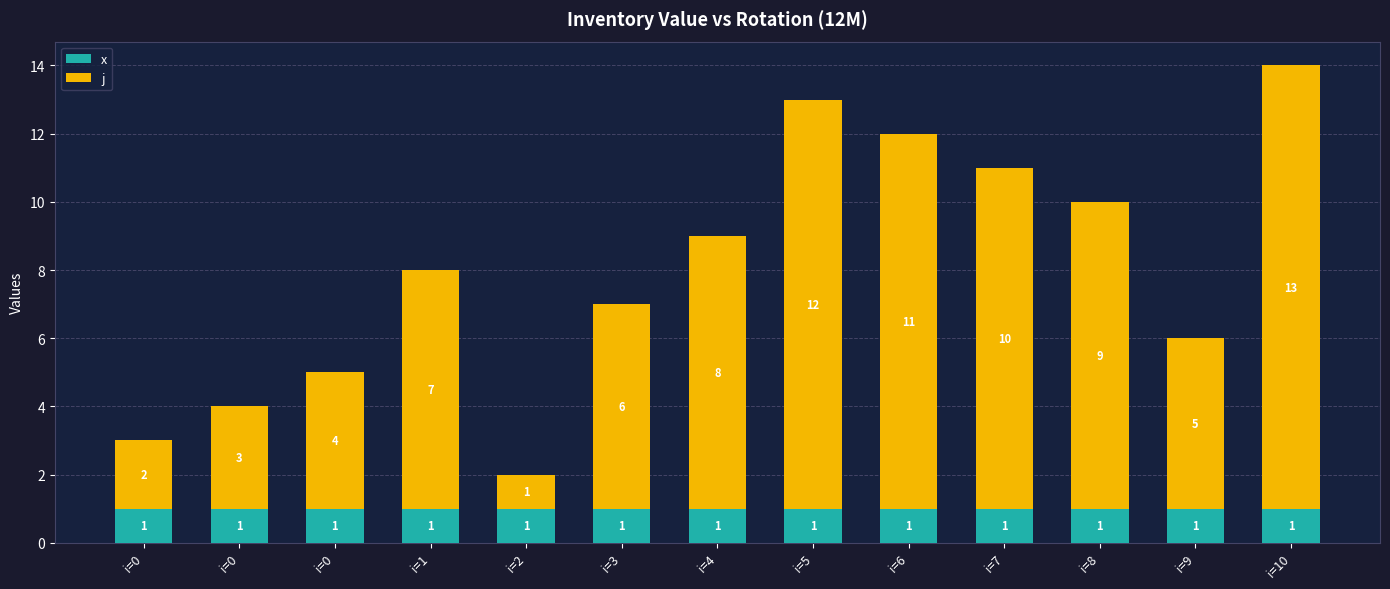

What are all the series names shown in the legend?

x, j